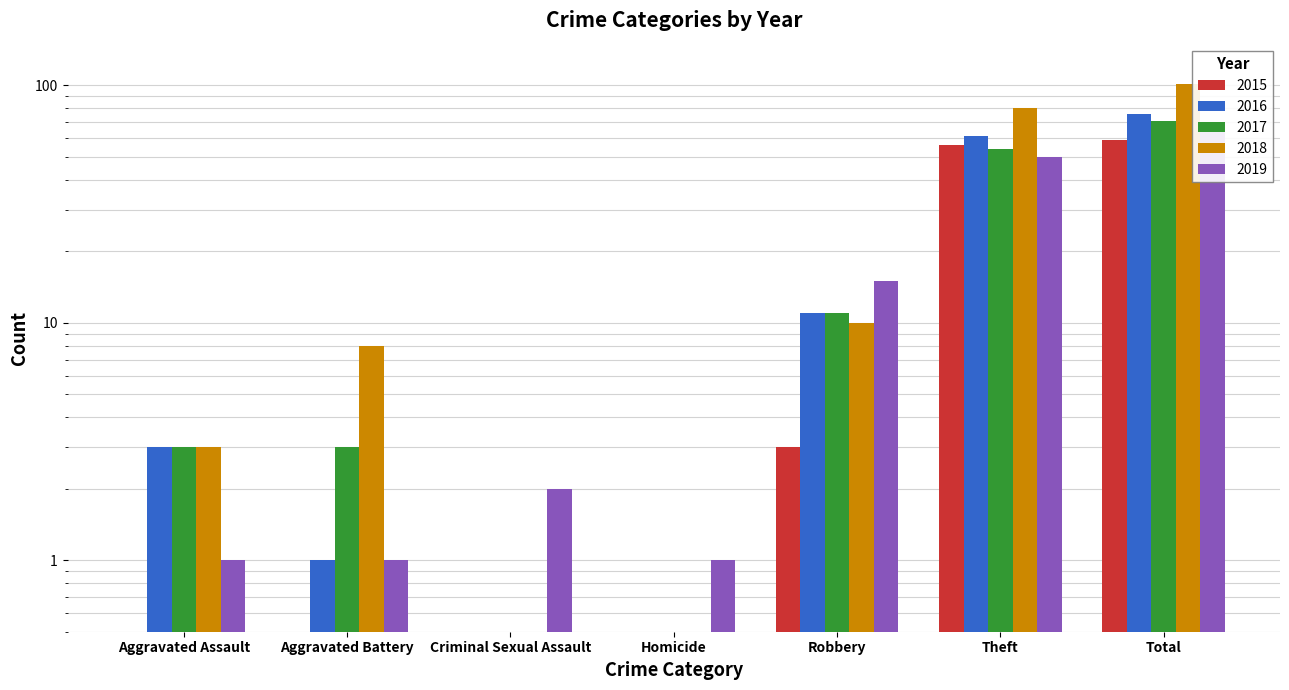

The value of 2015 at Theft is 56. True or false?

True